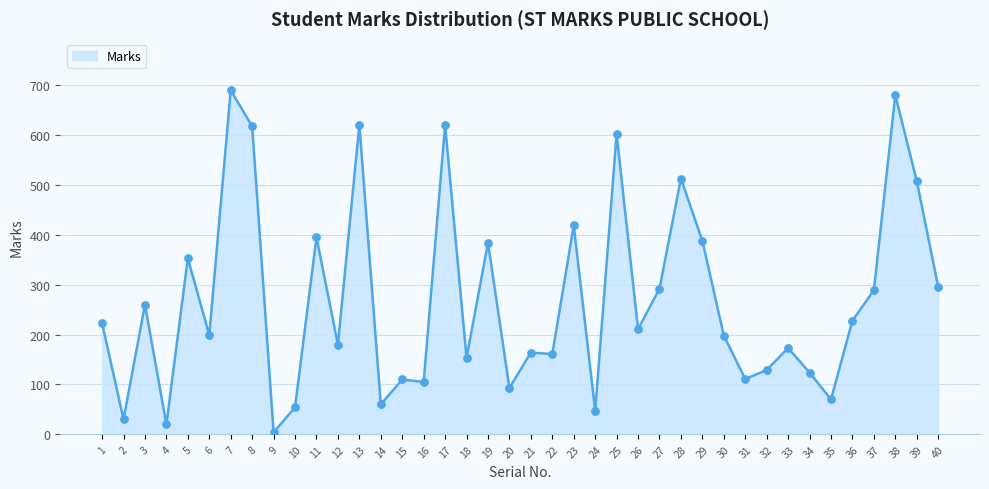

Between 35 and 15, which is larger?

15